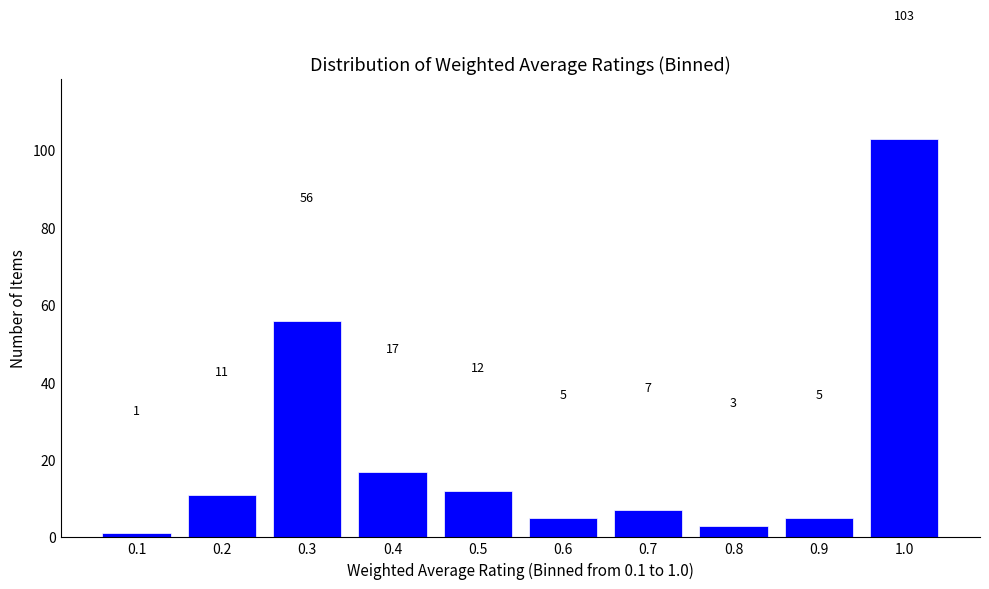

Reading left to right, transcribe all the data shown in this chart.

0.1=1	0.2=11	0.3=56	0.4=17	0.5=12	0.6=5	0.7=7	0.8=3	0.9=5	1.0=103